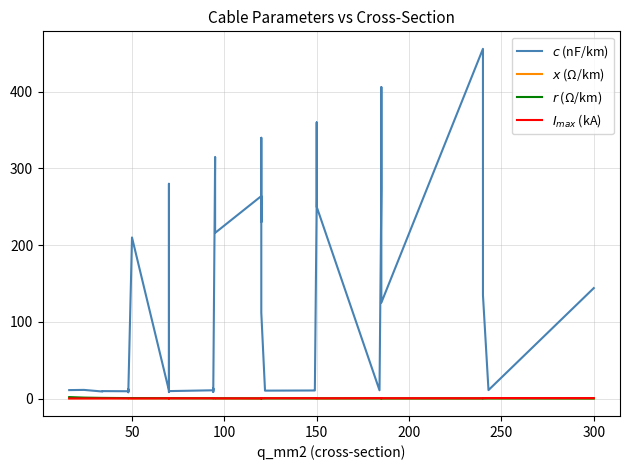

What are all the series names shown in the legend?

$c$ (nF/km), $x$ (Ω/km), $r$ (Ω/km), $I_{max}$ (kA)